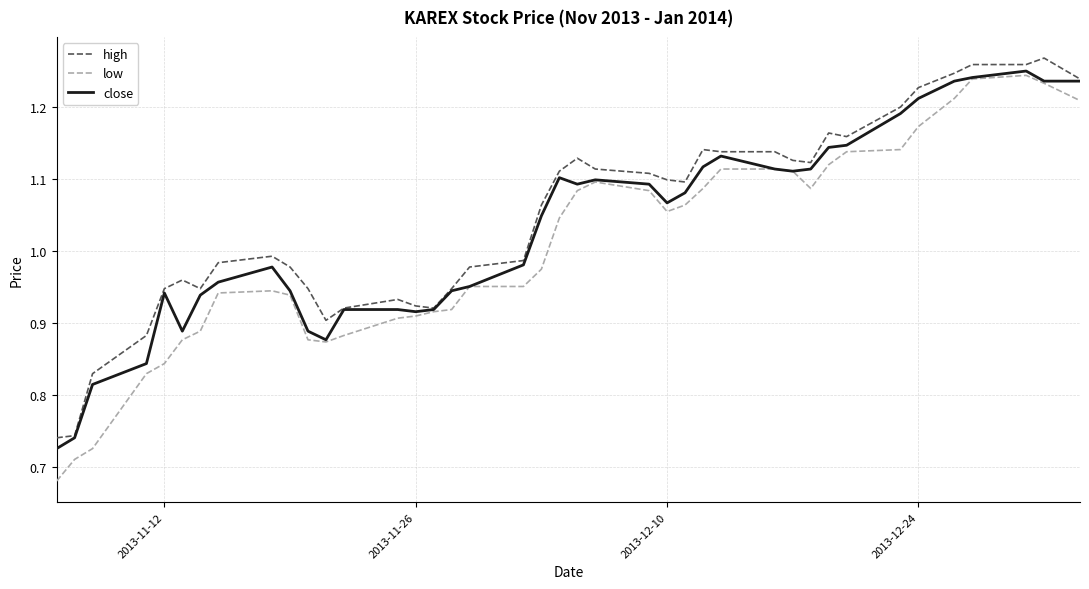

Which series has the widest spread of values?

low